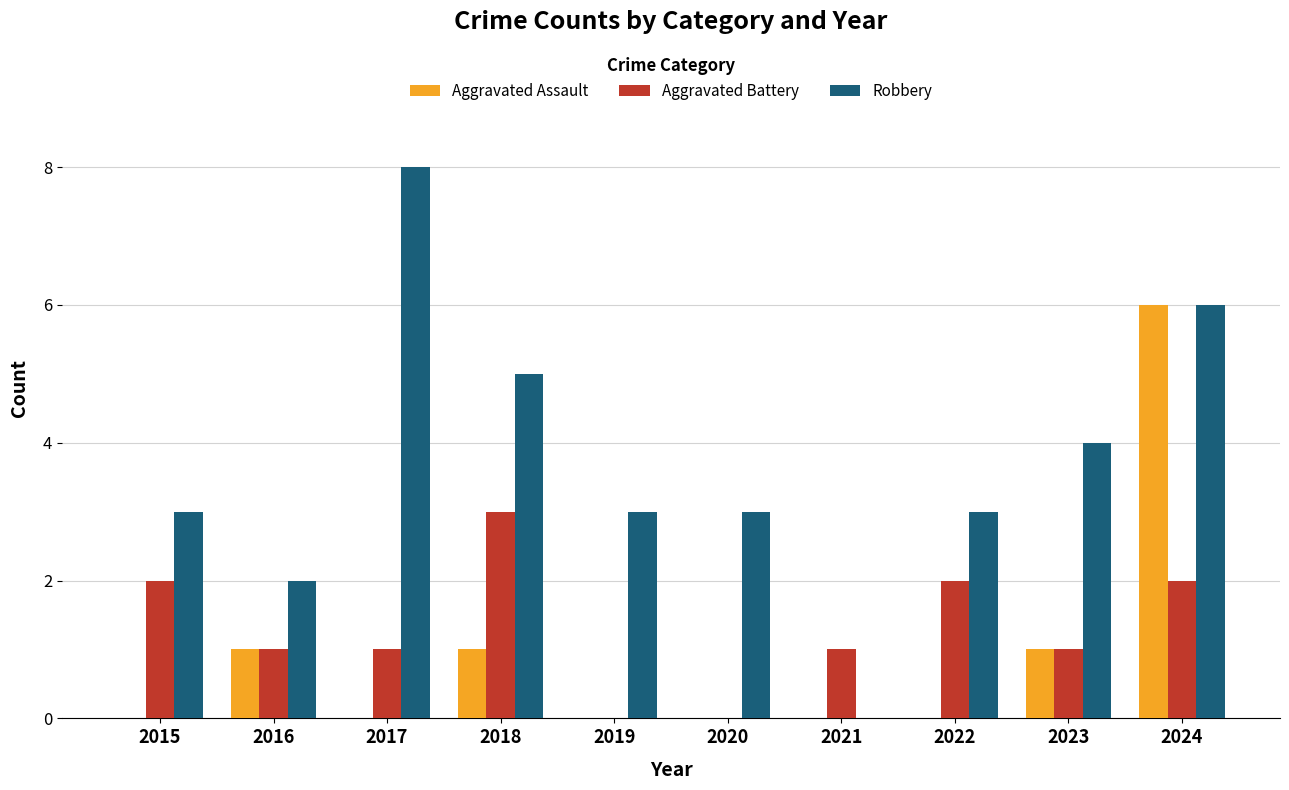

Does the chart contain stacked bars?

No